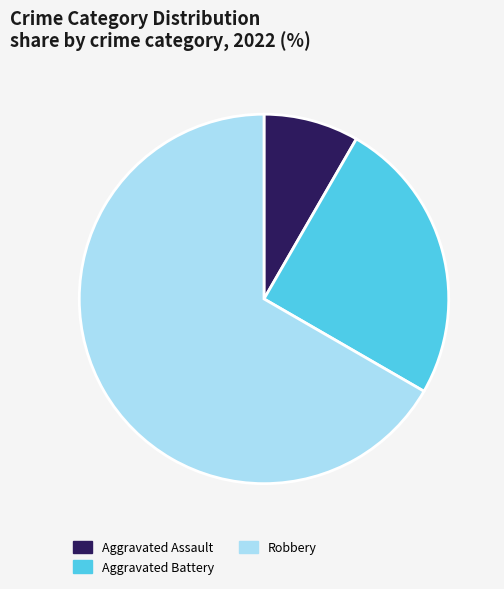

Rank the categories by value from lowest to highest.

Aggravated Assault, Aggravated Battery, Robbery